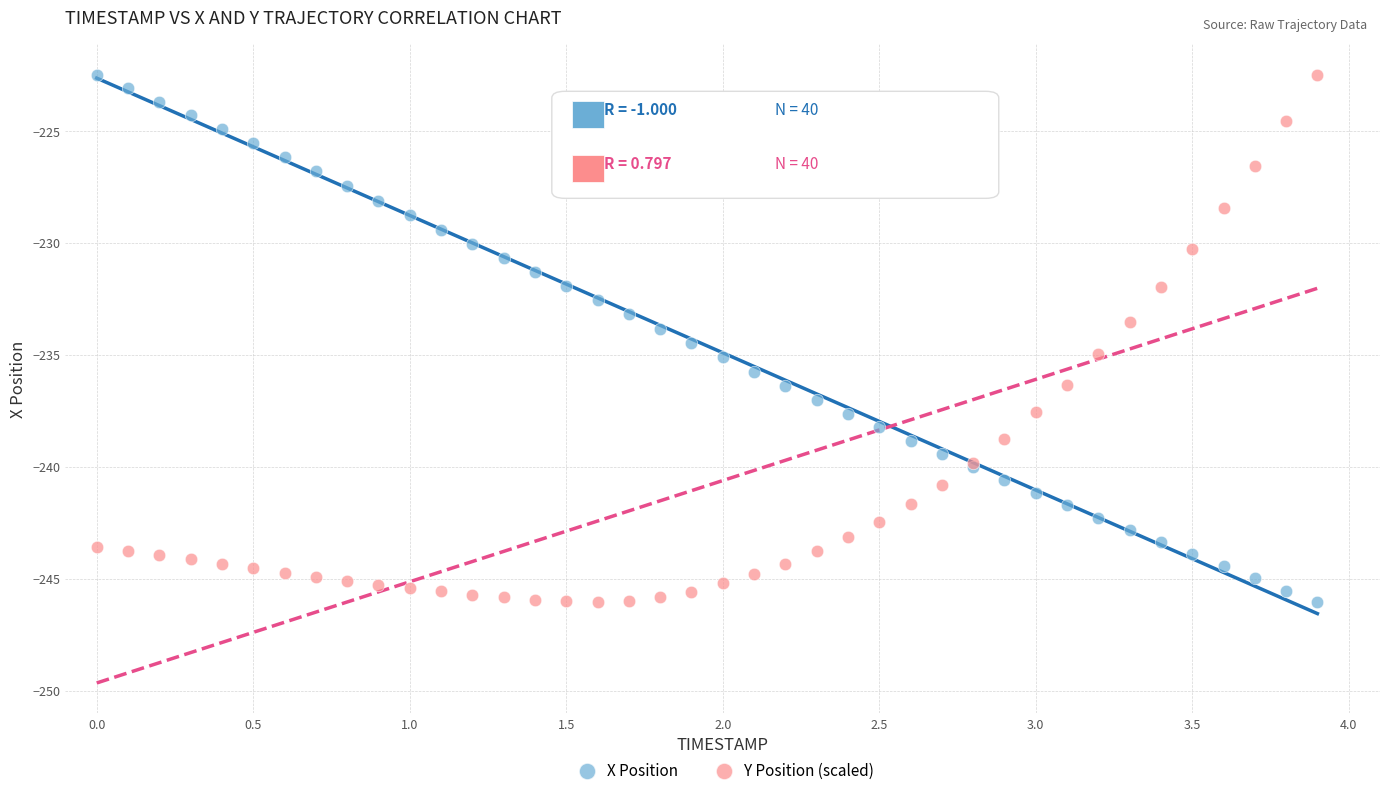

What is the X range (max minus min) for the scatter plot?

3.9